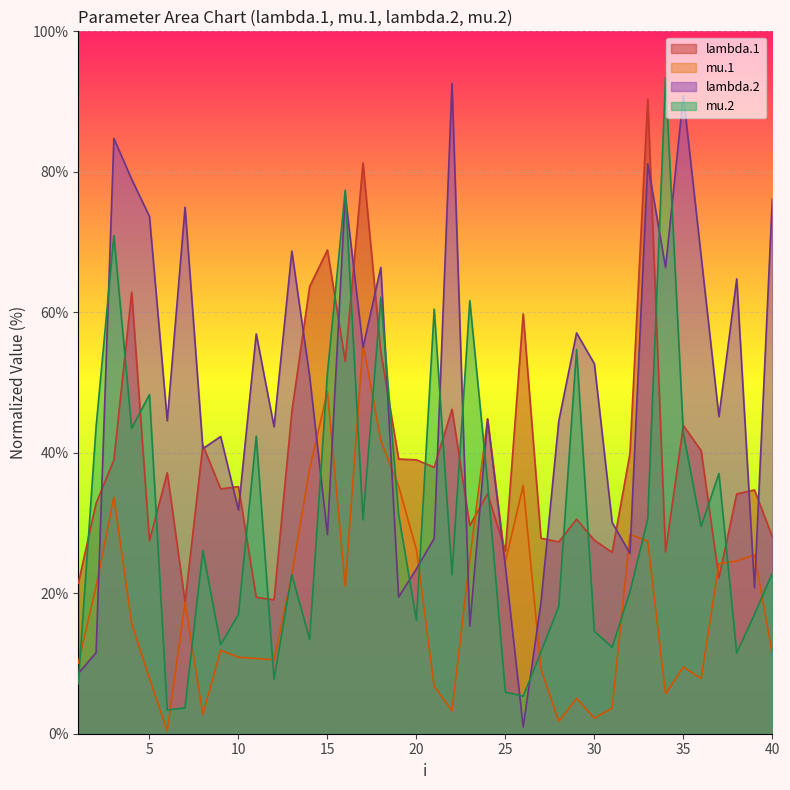

The mu.2 series shows 29.3 at 2. True or false?

False